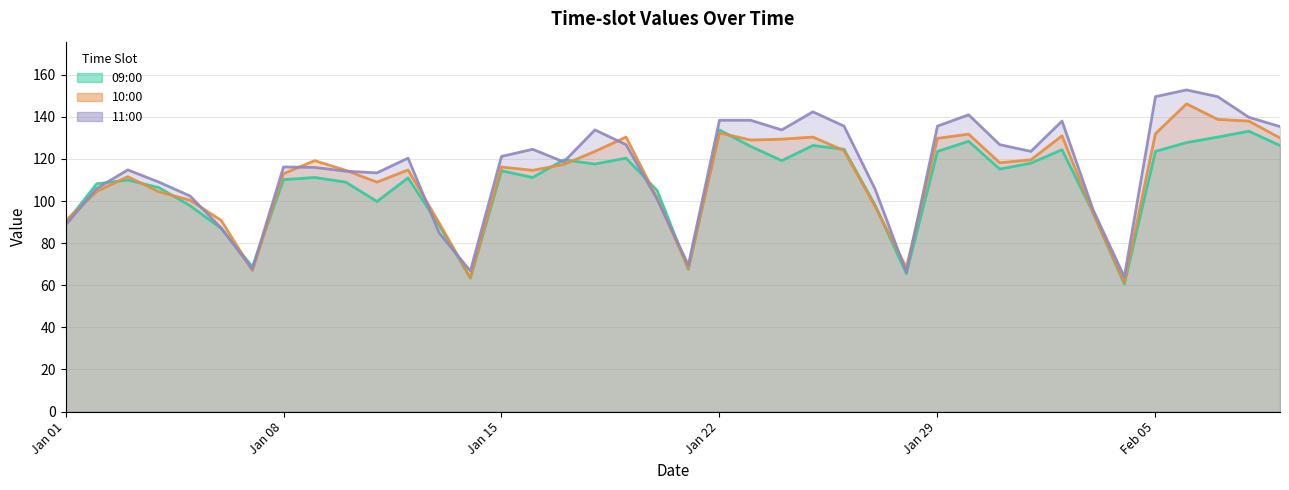

Rank the series by their average value, from lowest to highest.

09:00, 10:00, 11:00